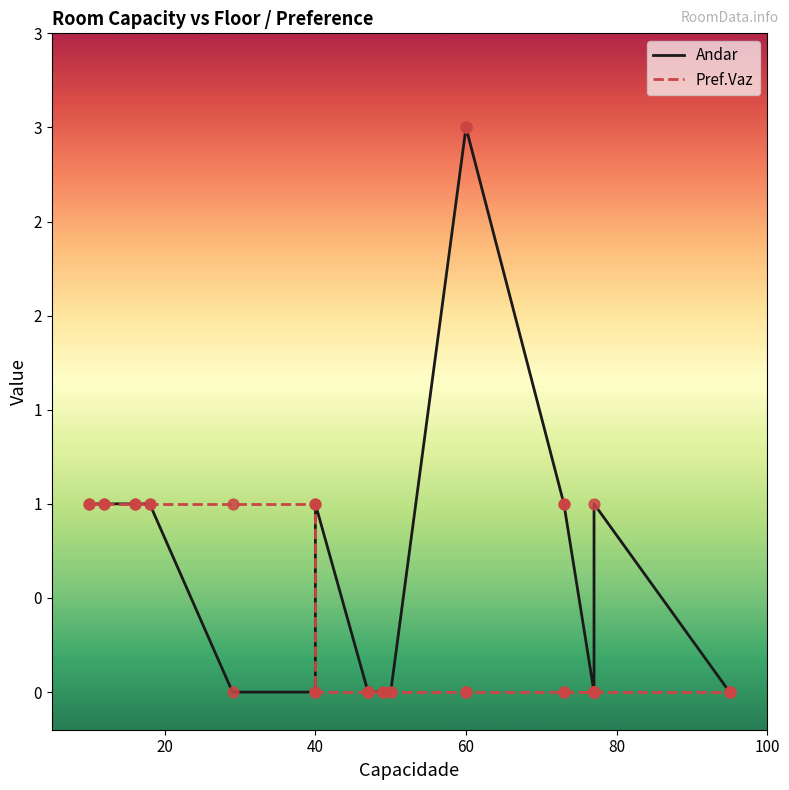

Which series reaches the minimum Y coordinate?

Andar